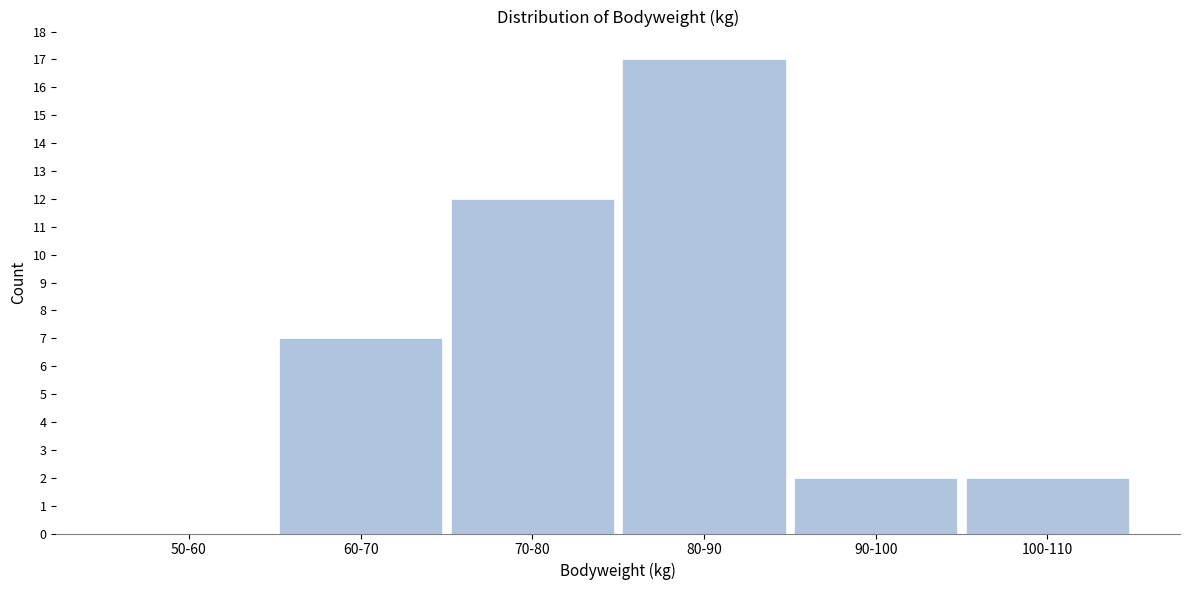

Reading right to left, transcribe all the data shown in this chart.

100-110=2	90-100=2	80-90=17	70-80=12	60-70=7	50-60=0